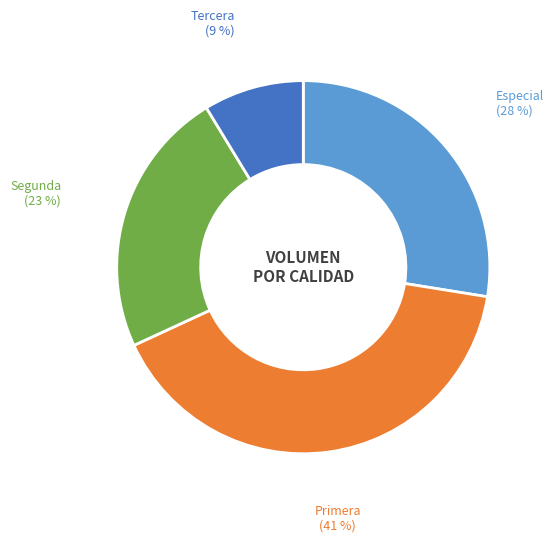

Is there a majority slice in this chart?

No